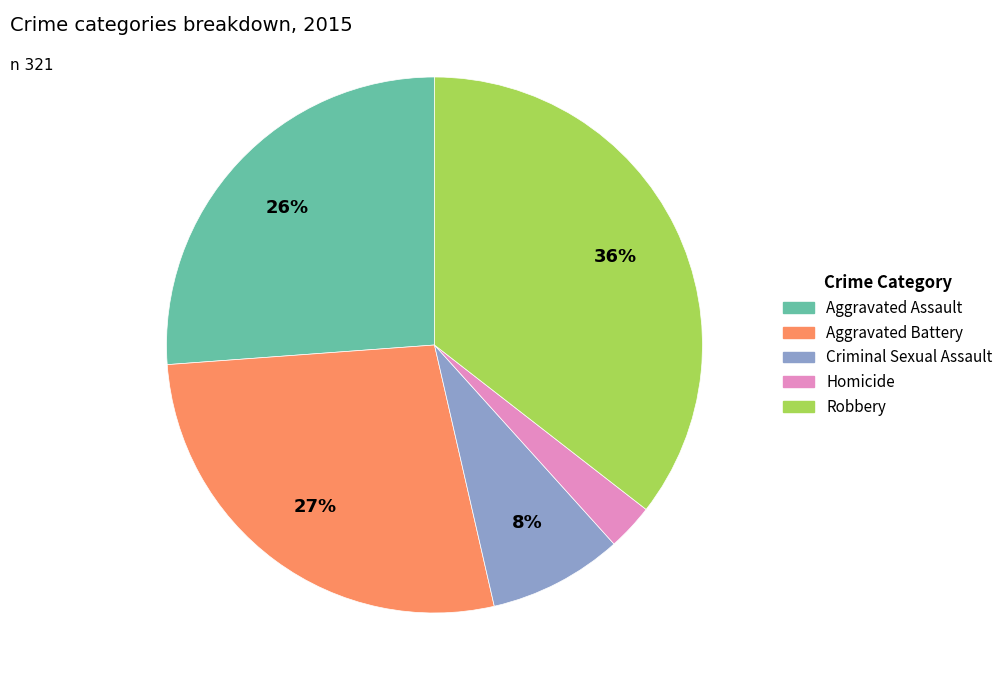

Which category has the biggest portion of the pie?

Robbery